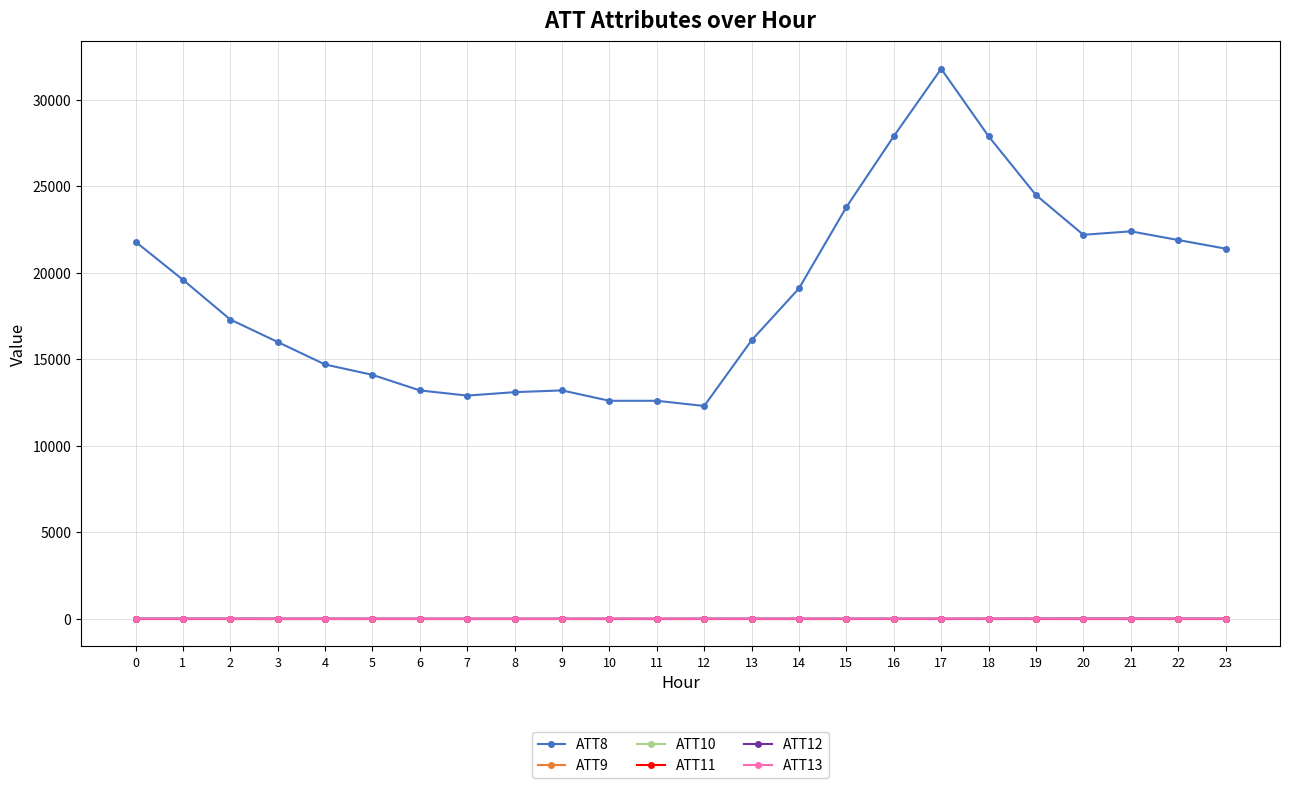

What is the difference between the maximum and minimum values in the ATT13 series?

6.0